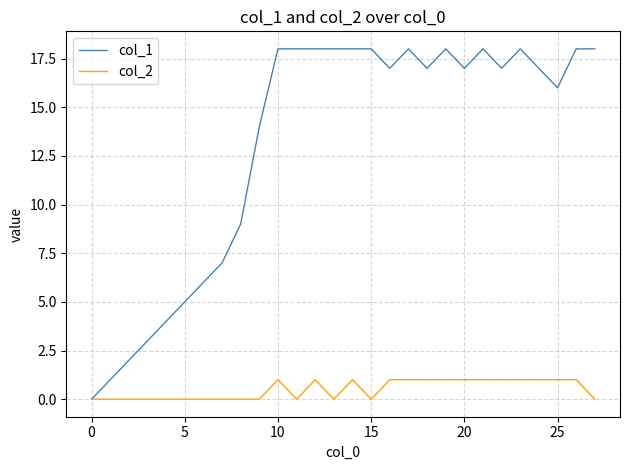

Rank the series by their maximum value, from highest to lowest.

col_1, col_2